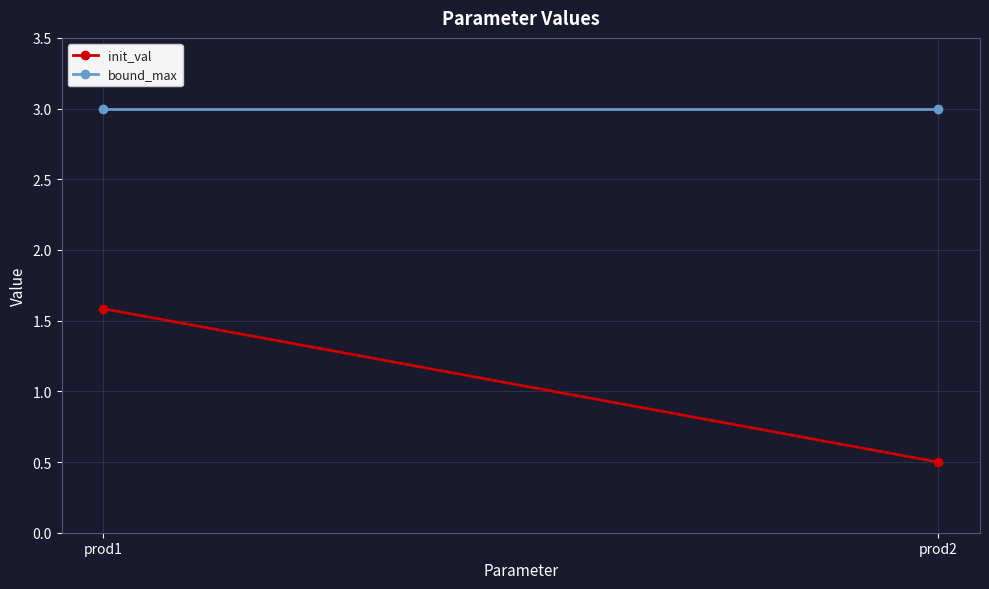

How many series are shown in this chart?

2